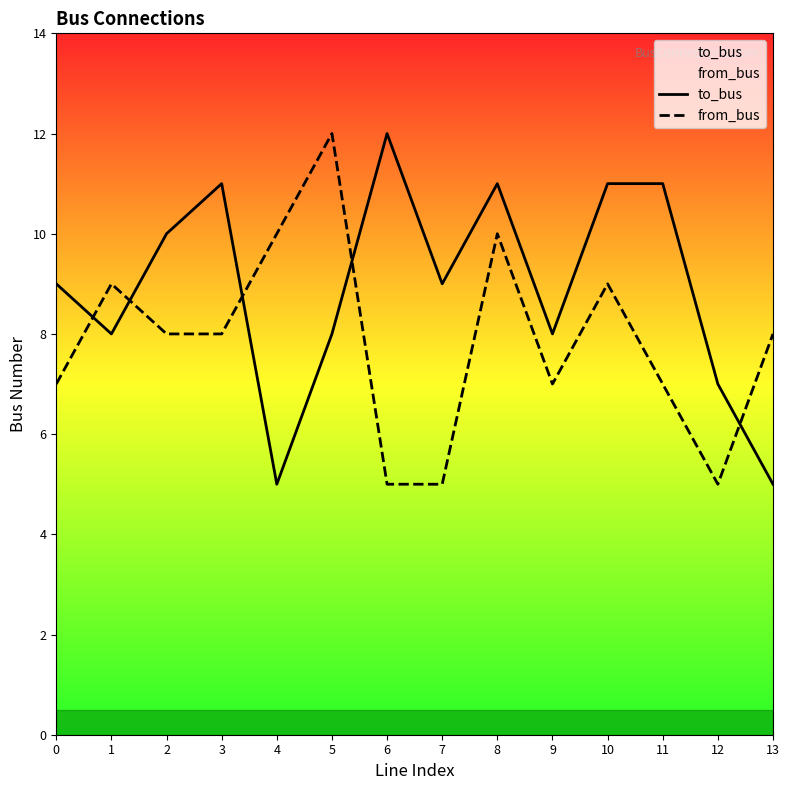

List the series in order of their overall mean, highest first.

to_bus, from_bus